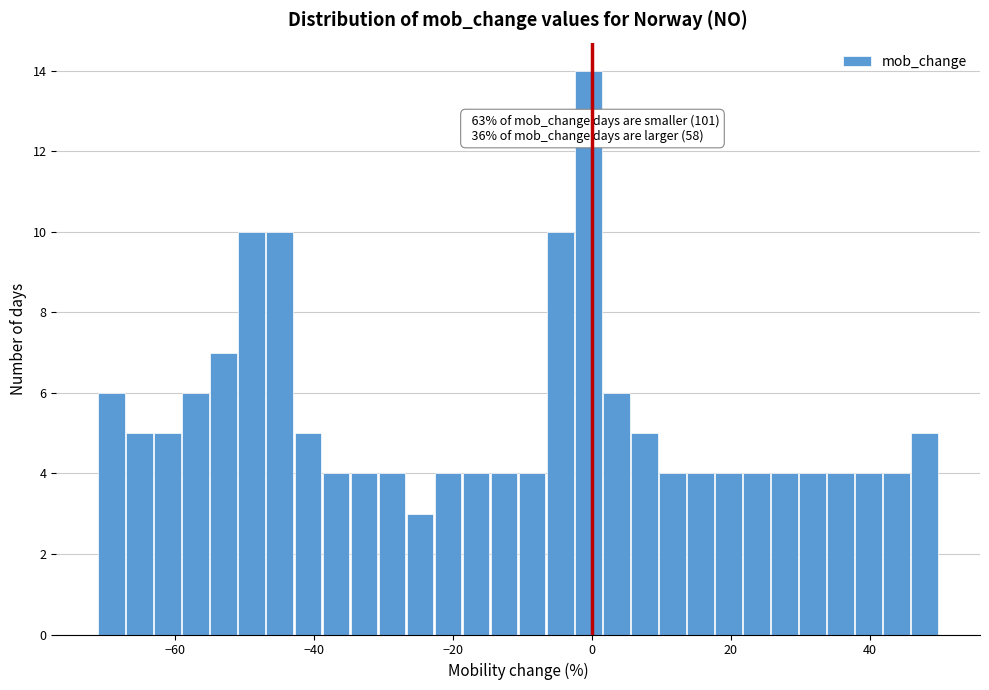

Around what value on the x-axis is the tallest bar? Give the approximate position of its centre, as read against the axis.

0